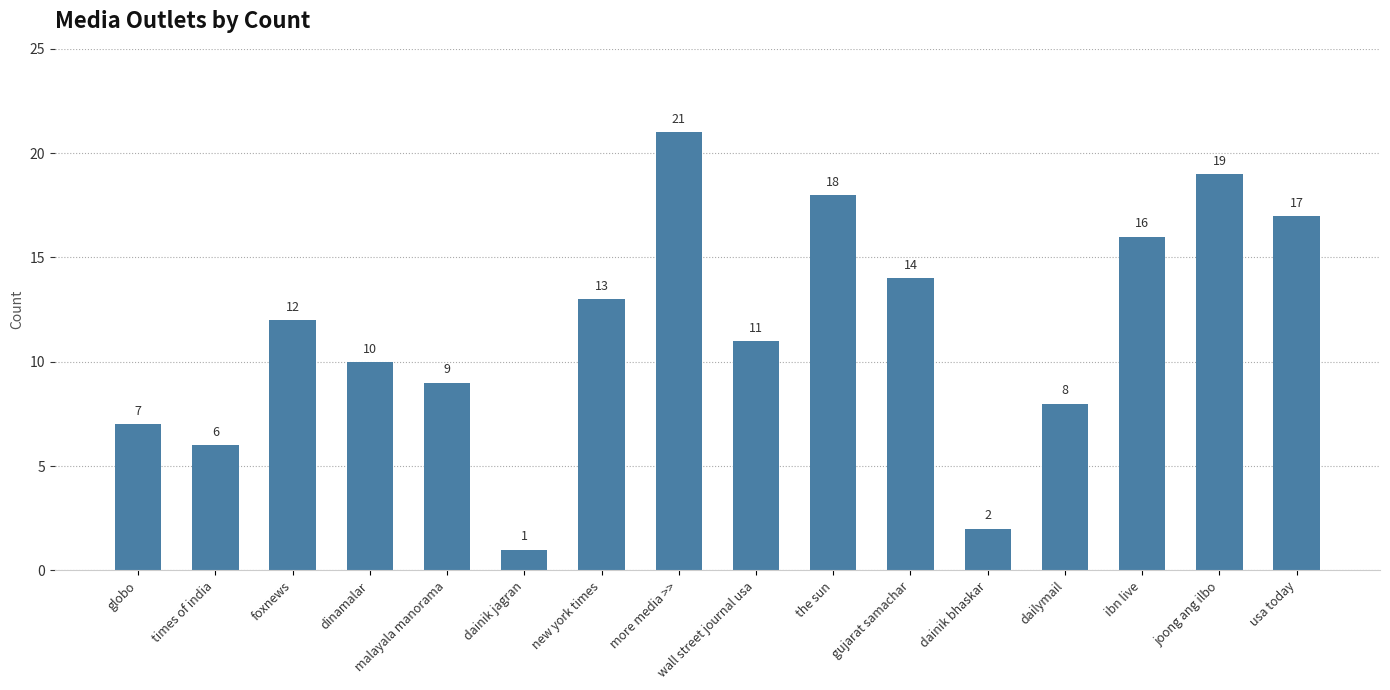

What is the average value?

12